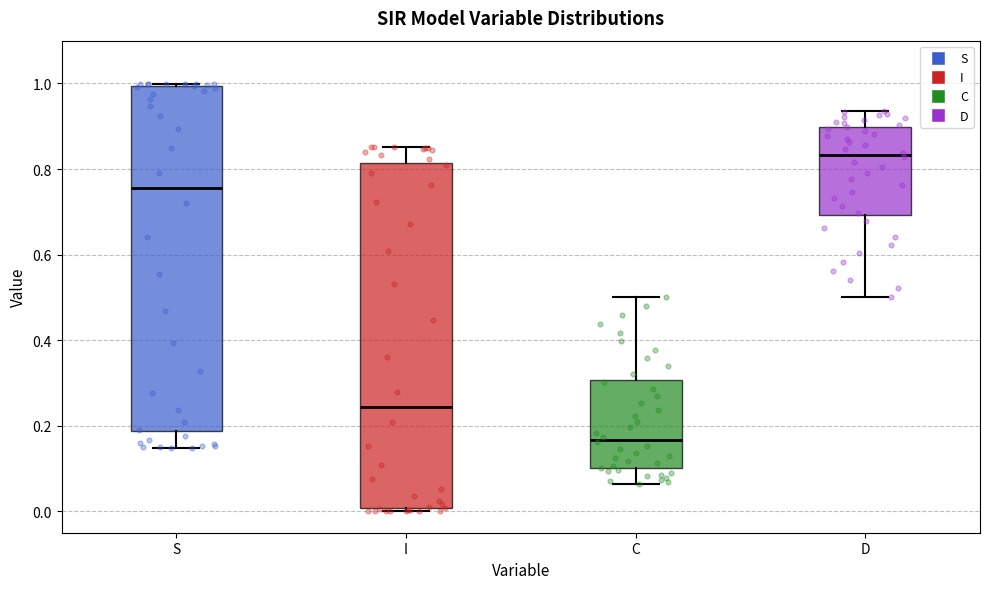

Which box has the highest median line?

D